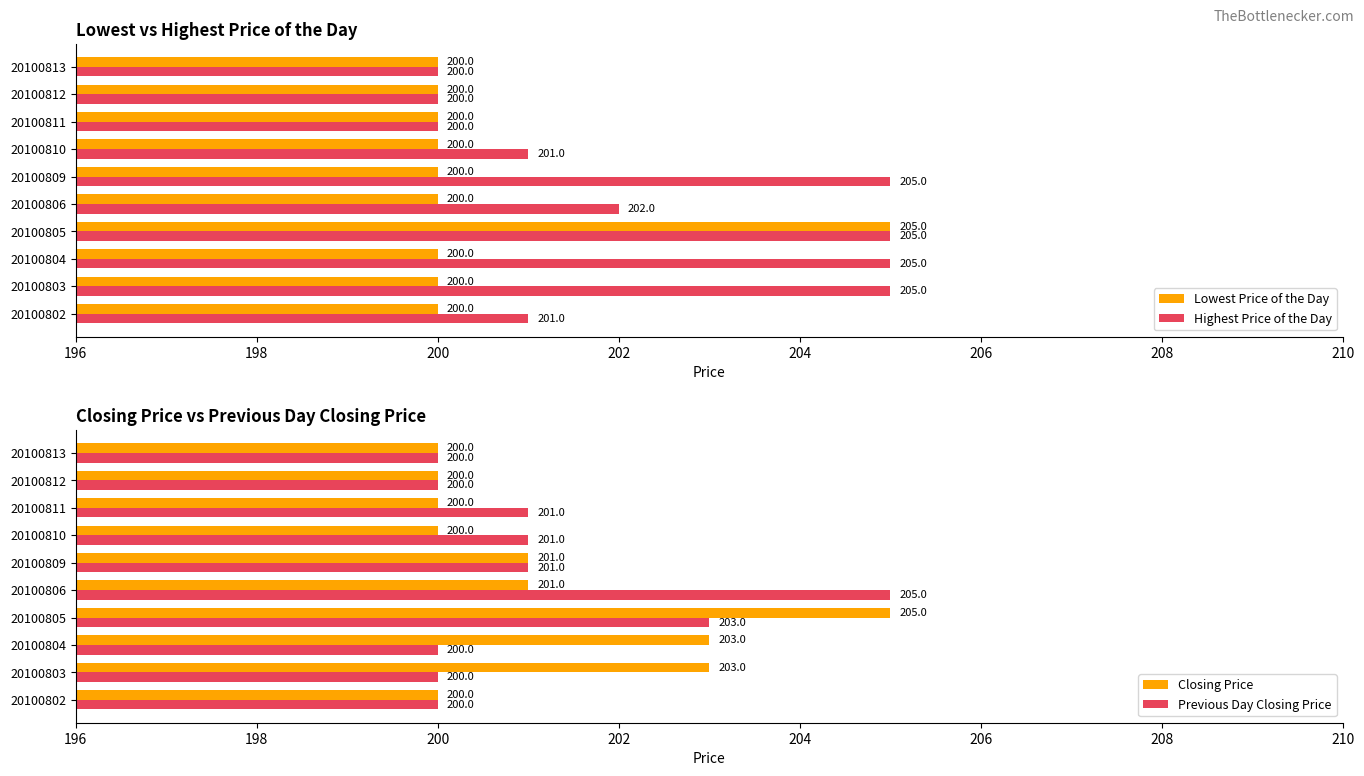

List the series in order of their peak value, highest first.

Lowest Price of the Day, Highest Price of the Day, Closing Price, Previous Day Closing Price